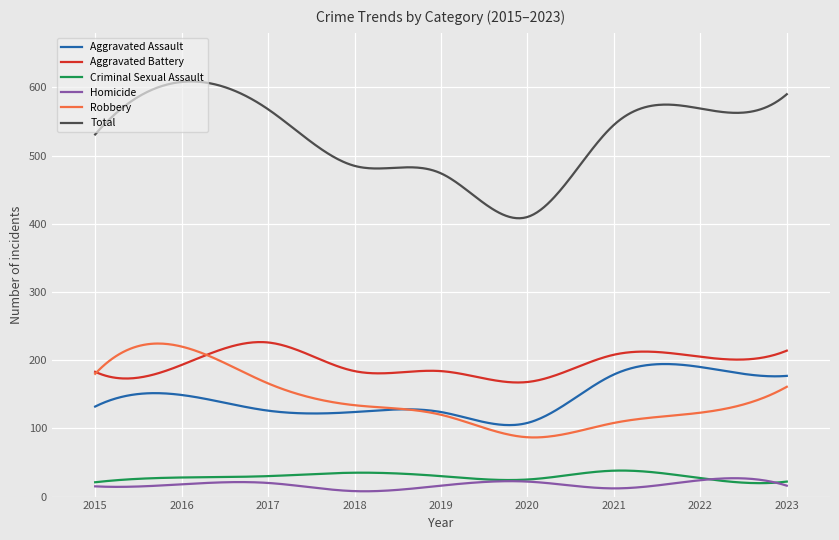

How many lines are shown in the chart?

6